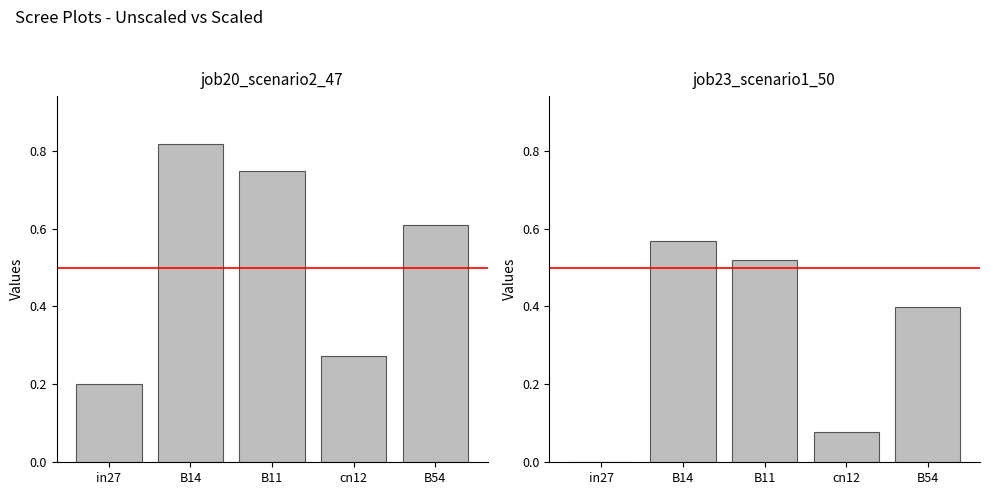

What is the difference between the highest and lowest values at B11?

0.2